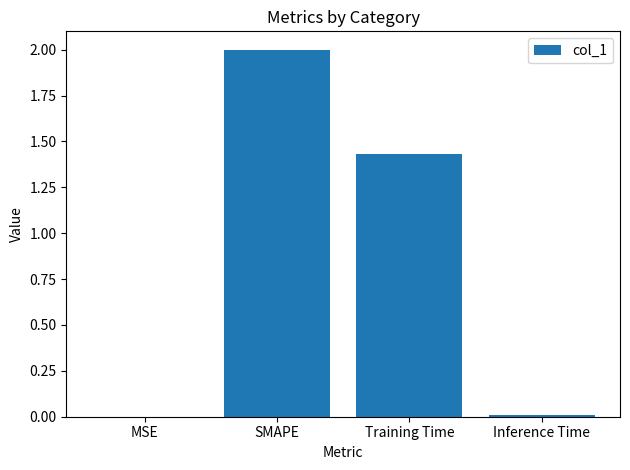

Count the number of values greater than 1.

2